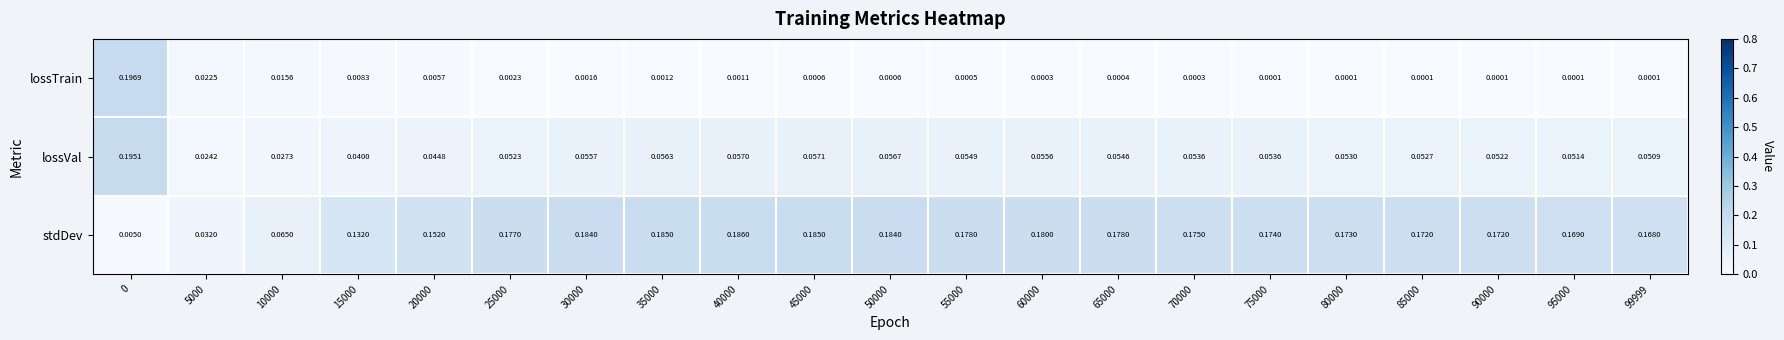

List the series in order of their overall mean, highest first.

stdDev, lossVal, lossTrain